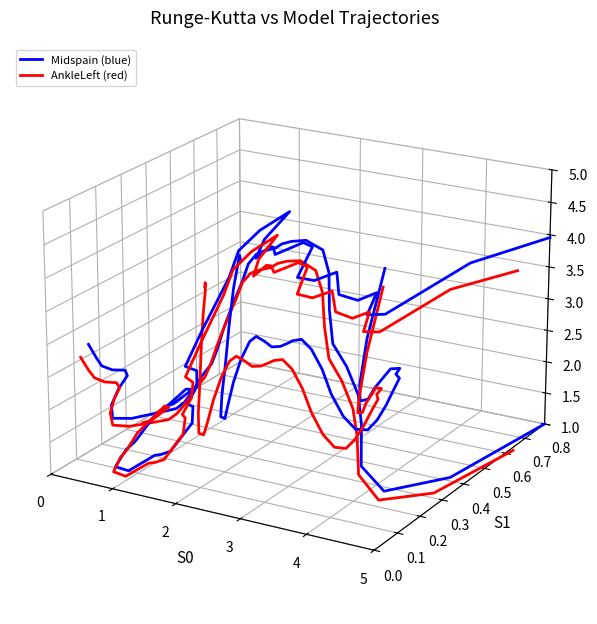

Is the value of AnkleLeft at 28 greater than the value of Midspain at 19?

Yes